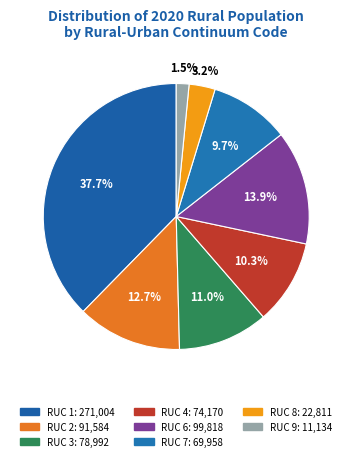

Is there any slice that represents more than half of the pie?

No